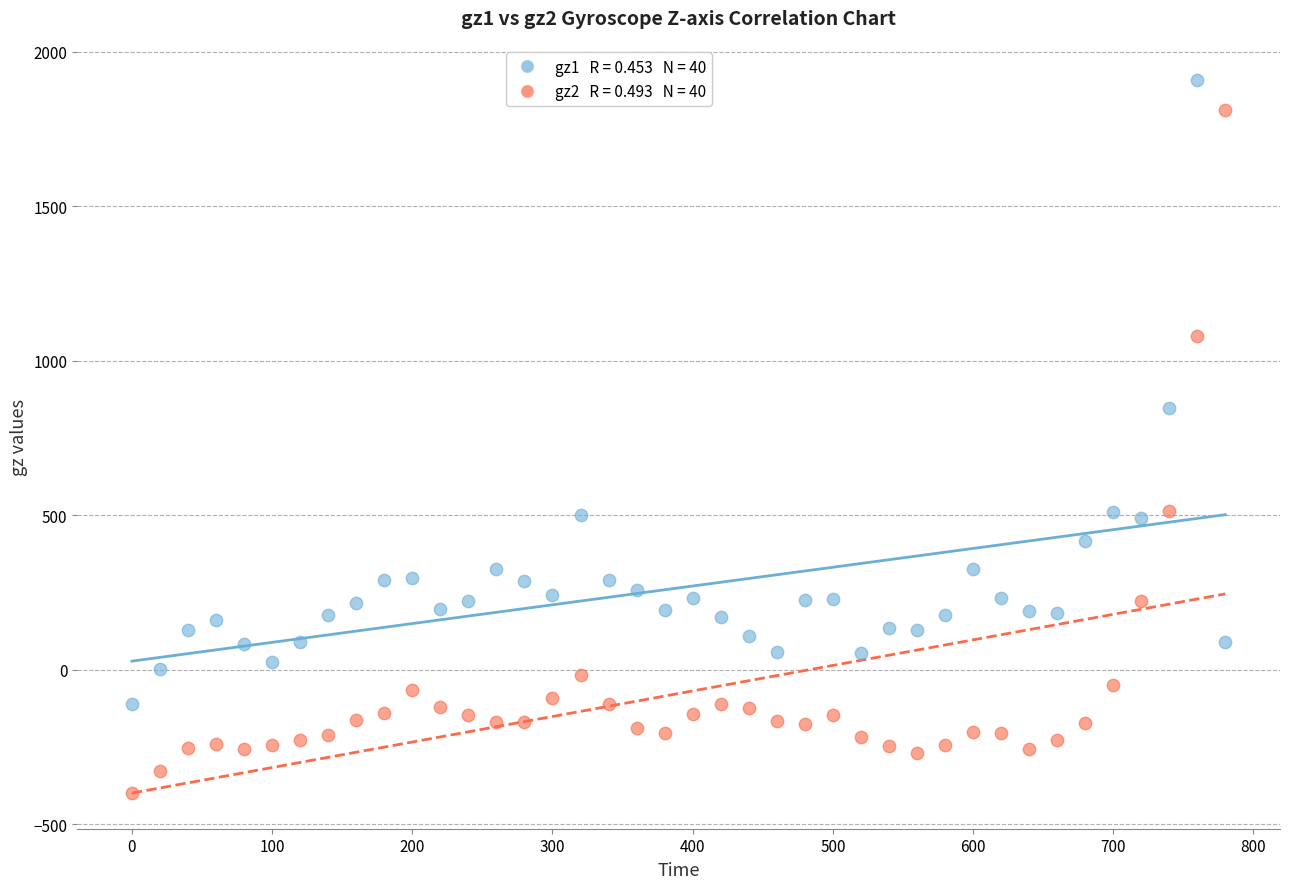

Across all data points, what is the range of X values (max minus min)?

780